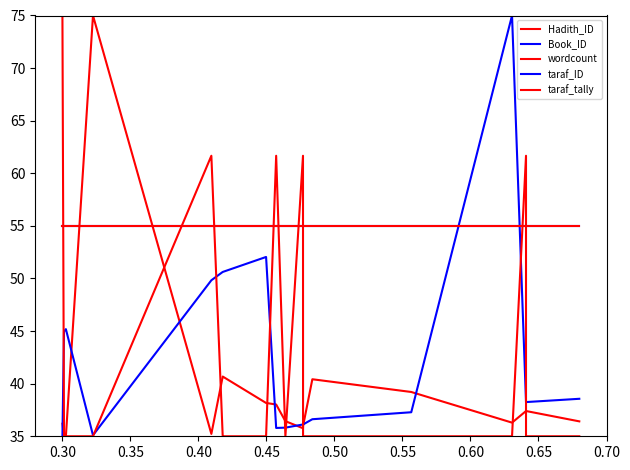

How many series are shown in this chart?

5